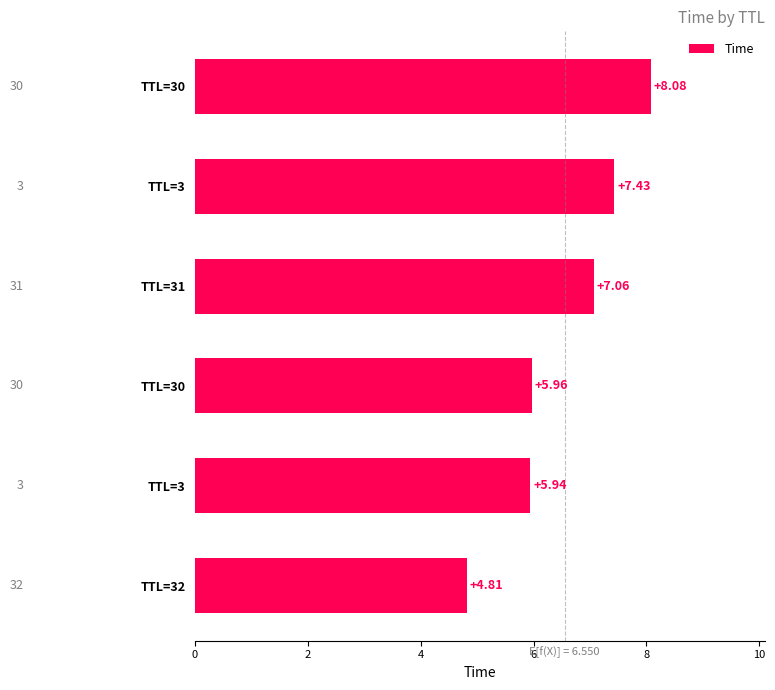

Count the number of data series in this chart.

1